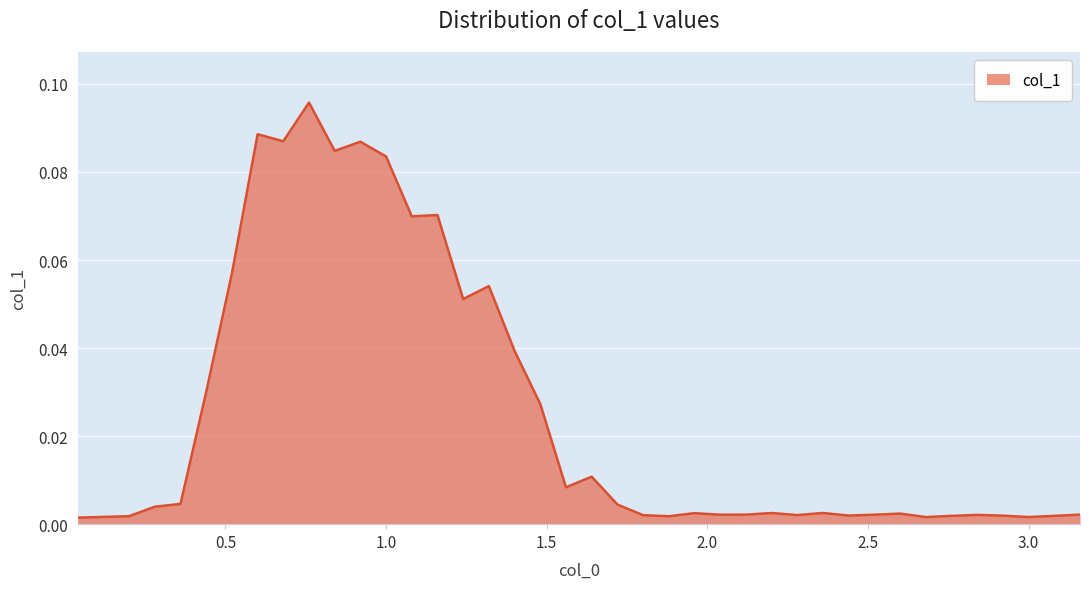

How many interior local peaks (higher than both neighbors) does the data have?

11